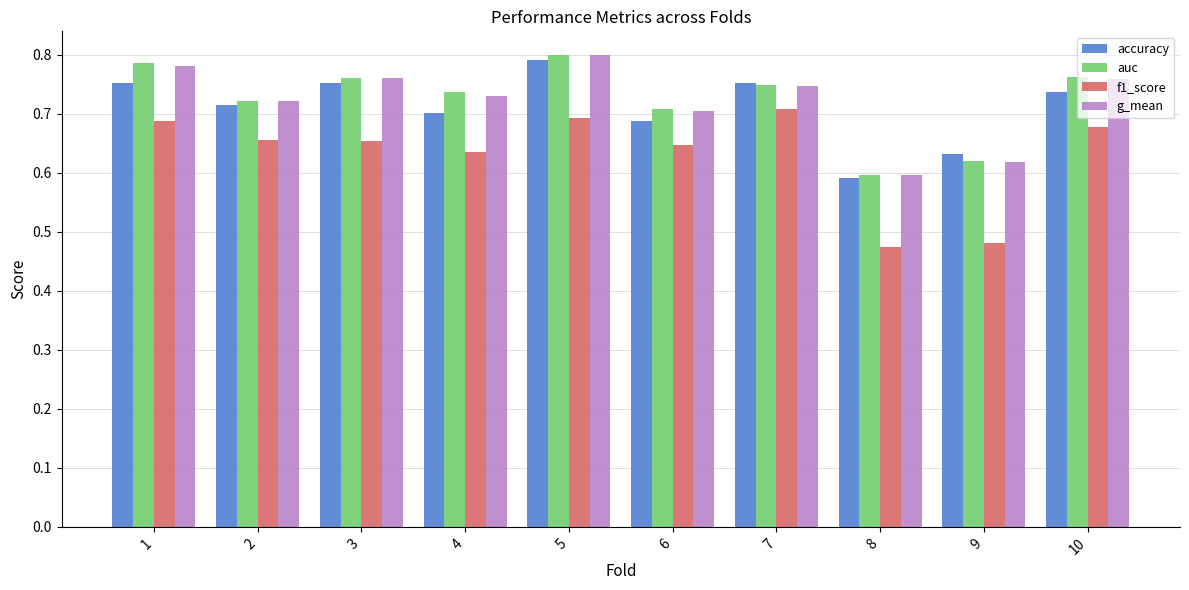

At which category does the chart reach its minimum across all series?

8